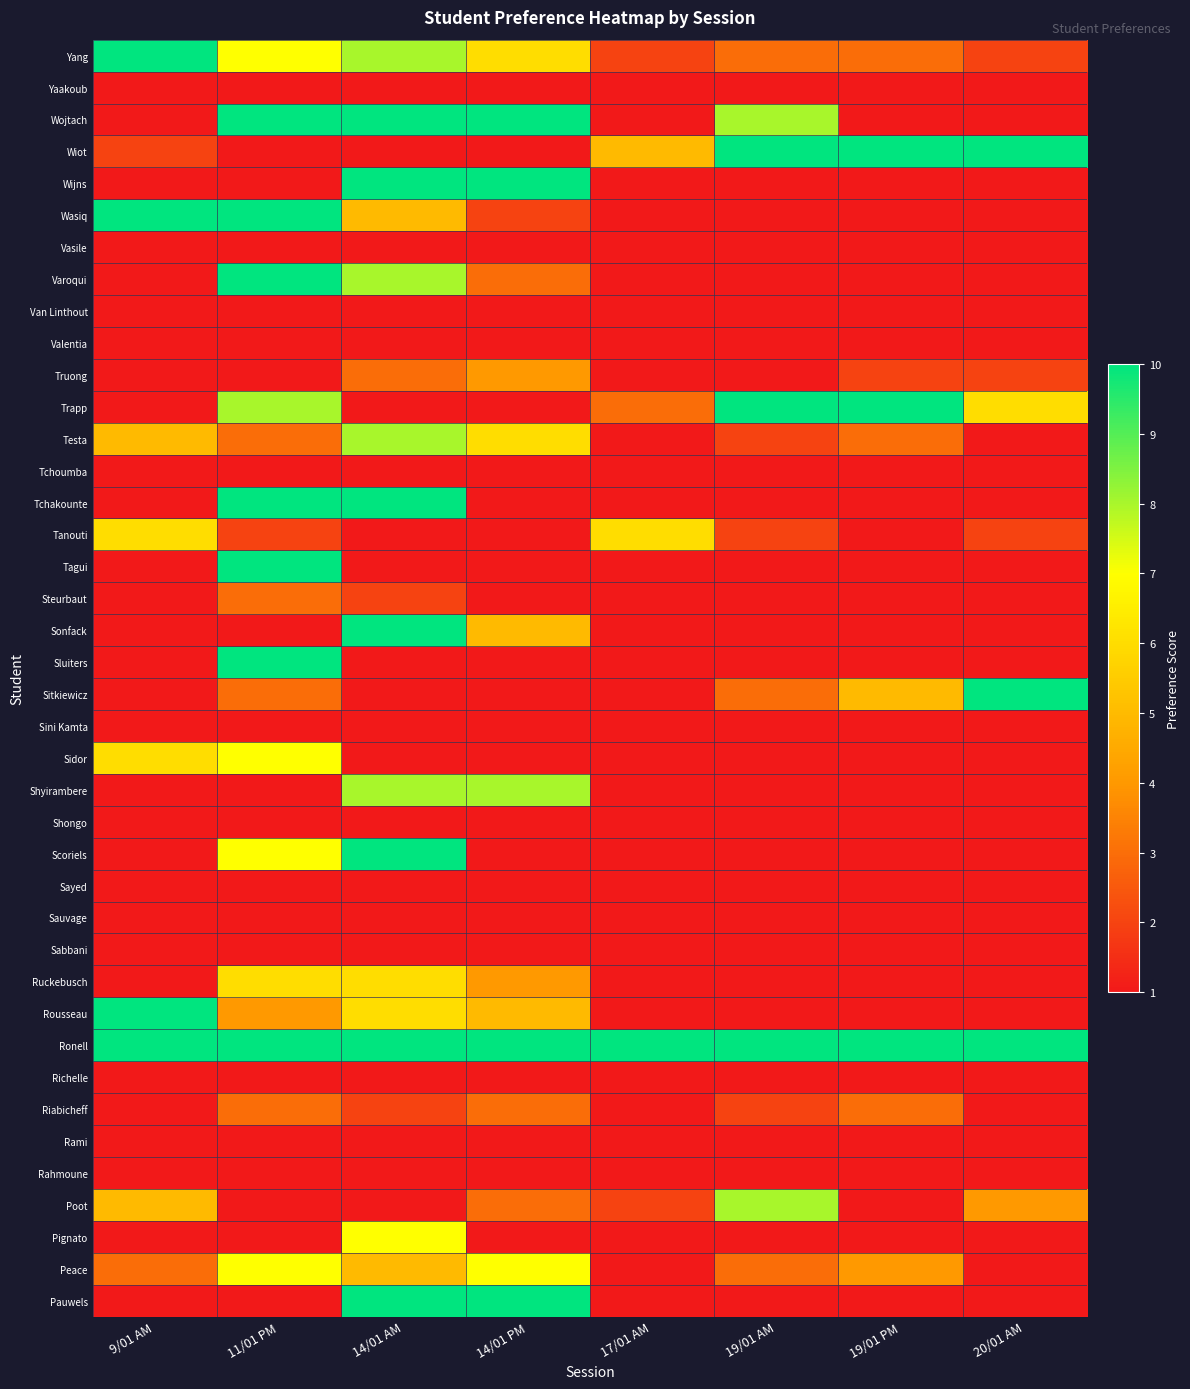

Which series has the largest range (max minus min)?

Wojtach